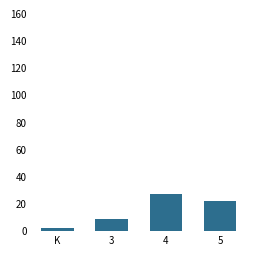

The value at 5 is 22.0. True or false?

True